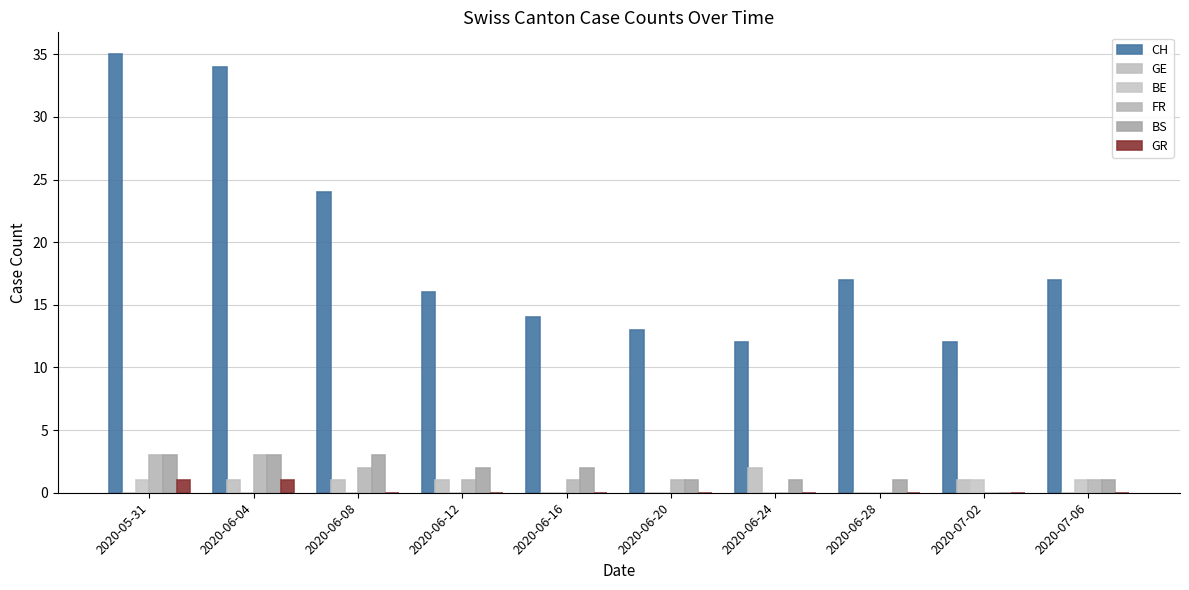

Rank the series at 2020-06-28 from lowest to highest value.

GE, BE, FR, GR, BS, CH